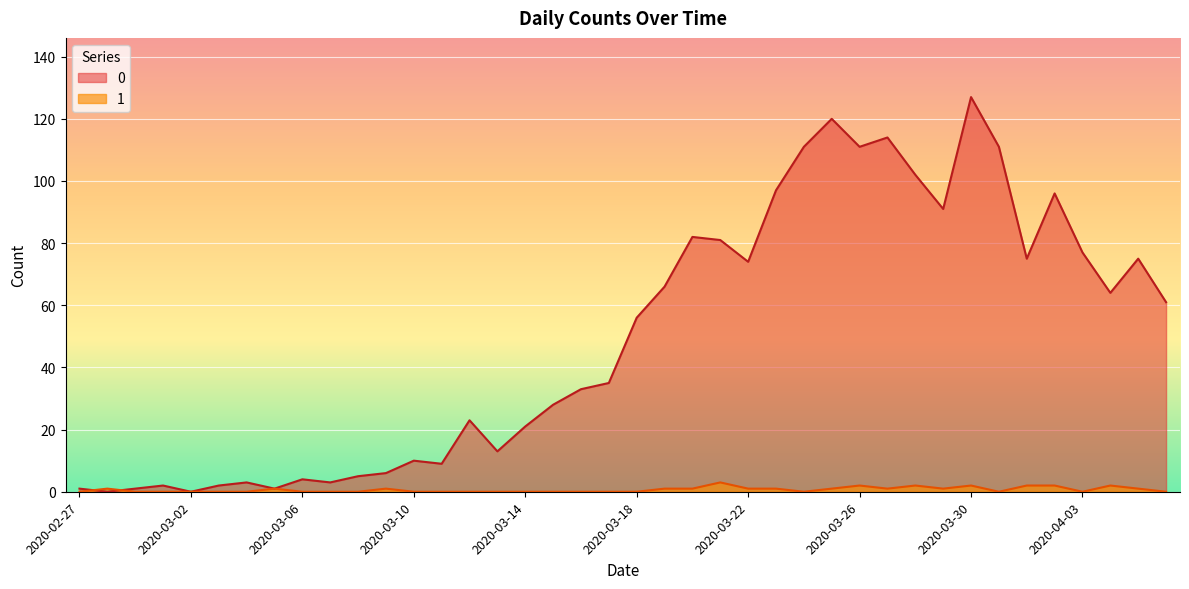

Rank the series at 2020-03-22 from lowest to highest value.

1, 0